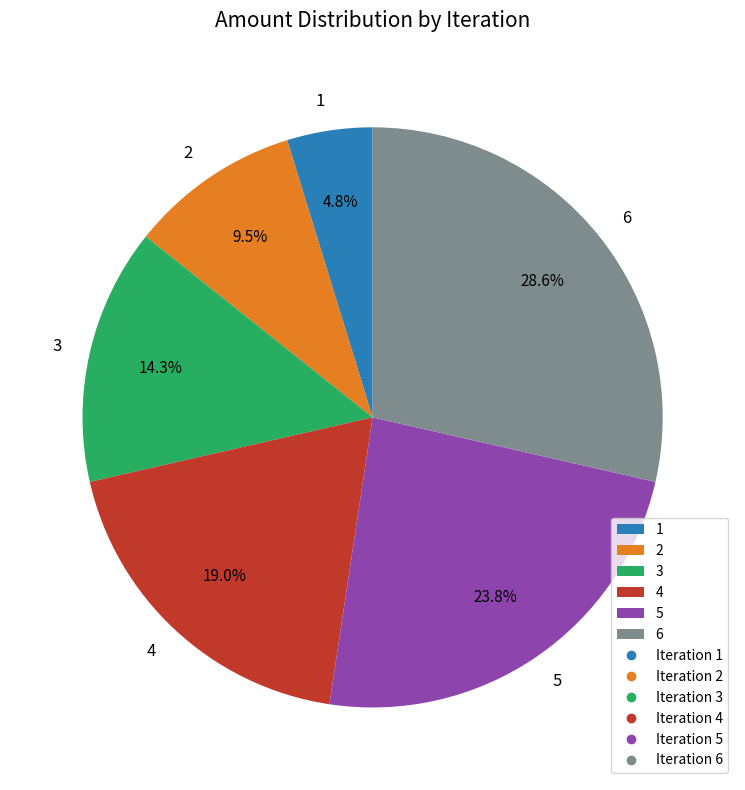

What portion of the pie excludes 1?

95.2%